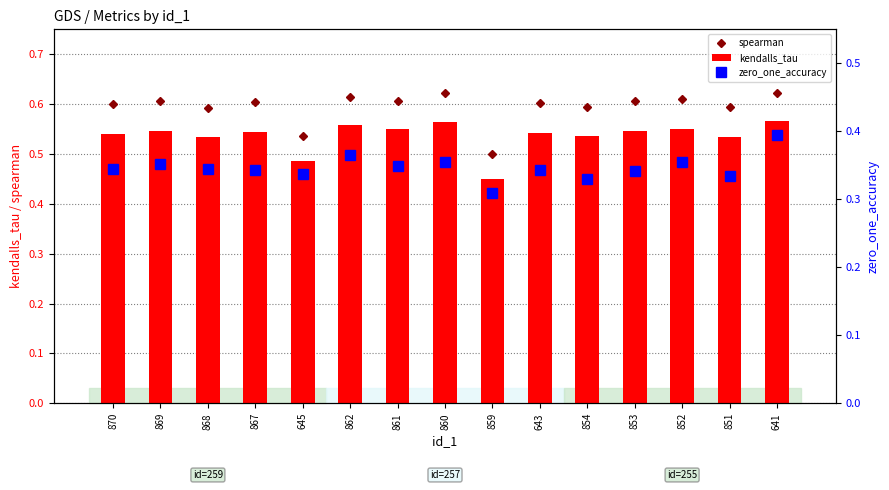

What is the difference between the highest and lowest values at 645?

0.2